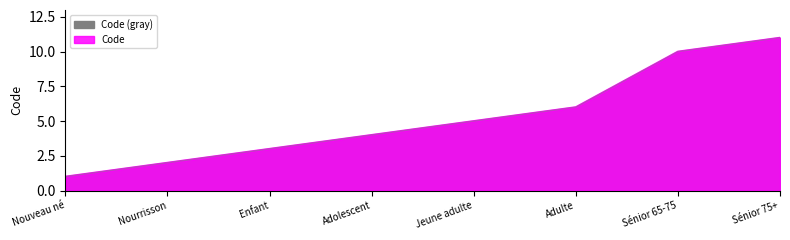

Does the chart display data point markers on the line(s)?

No